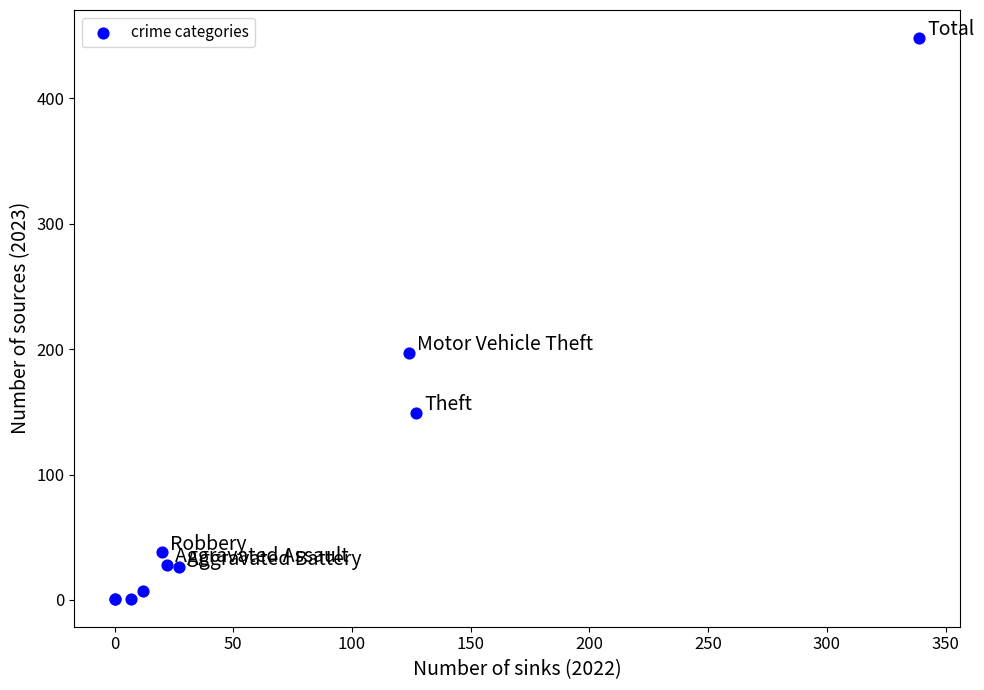

What Y value in the scatter plot is closest to 224?

197